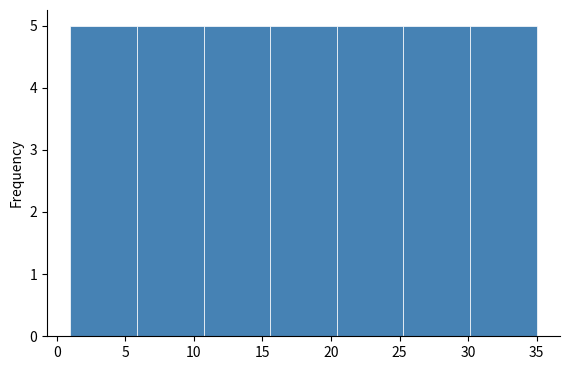

What is the height of the bar covering 1.0 to 6.0 on the x-axis? Neither the bar edges nor the heights are printed on the chart, so give them approximately, as read against the axes.

5